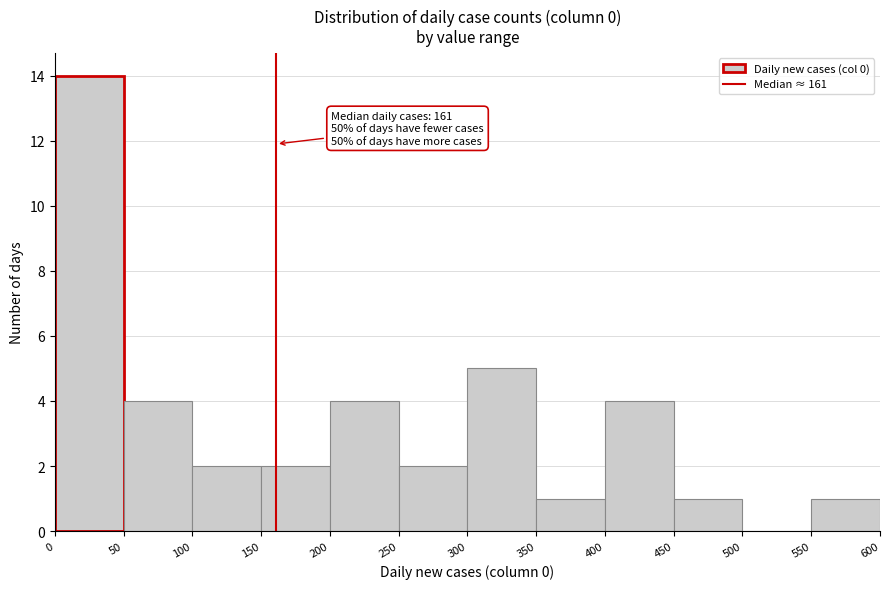

Which range on the x-axis has the tallest bar?

0 to 50